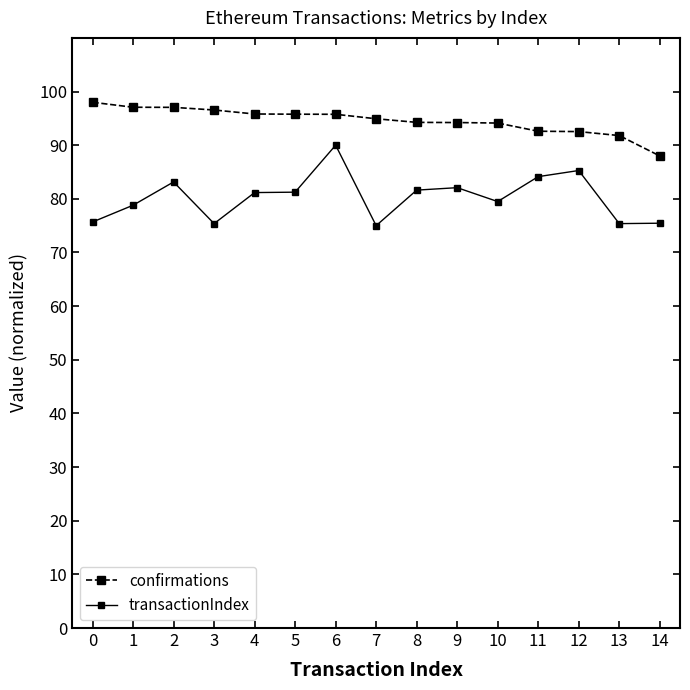

Where is the first local maximum for transactionIndex?

2